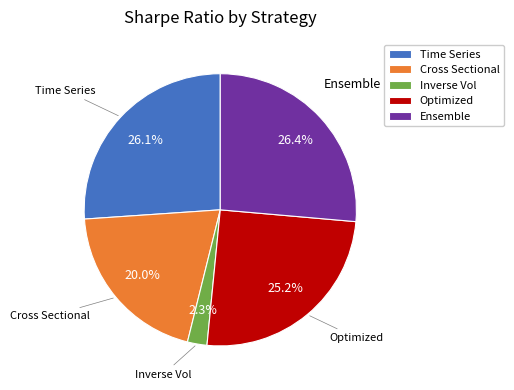

Does any single category account for the majority?

No